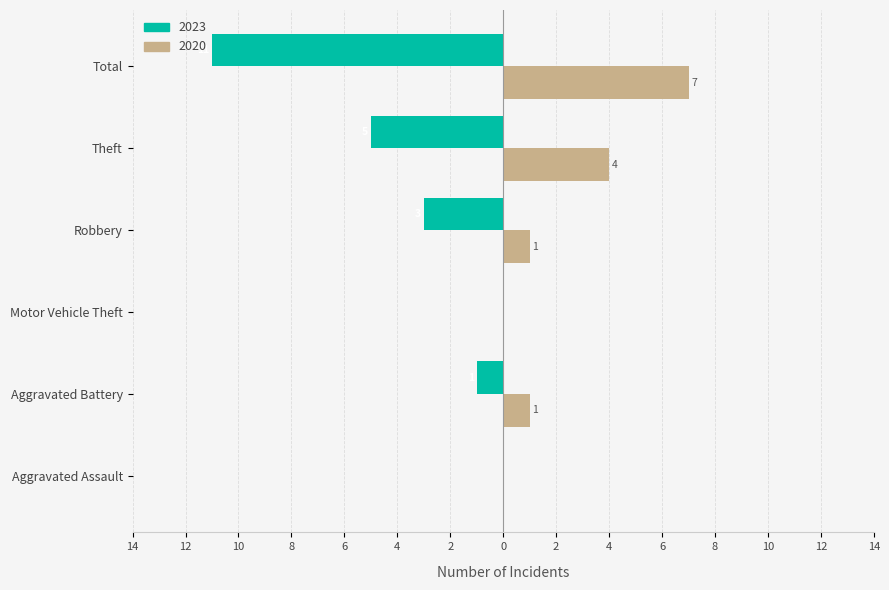

What are all the series names shown in the legend?

2023, 2020